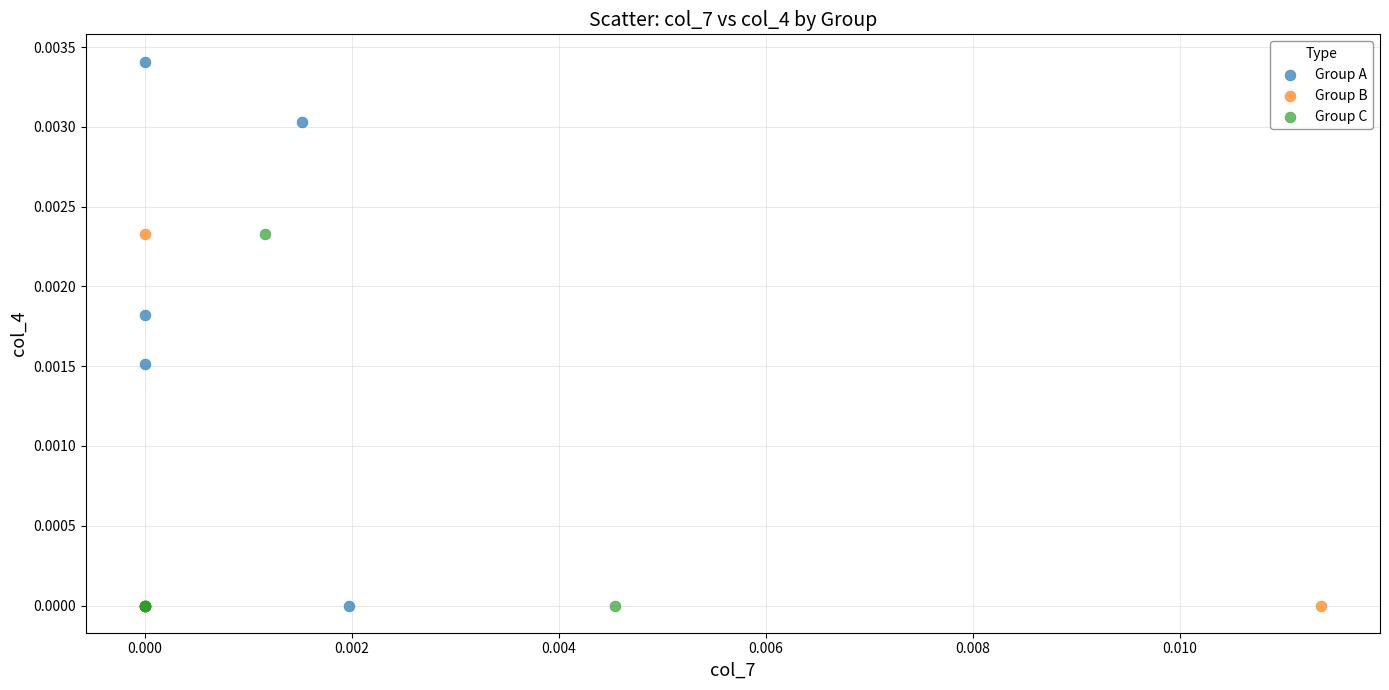

Which series has the largest Y range (max minus min)?

Group A